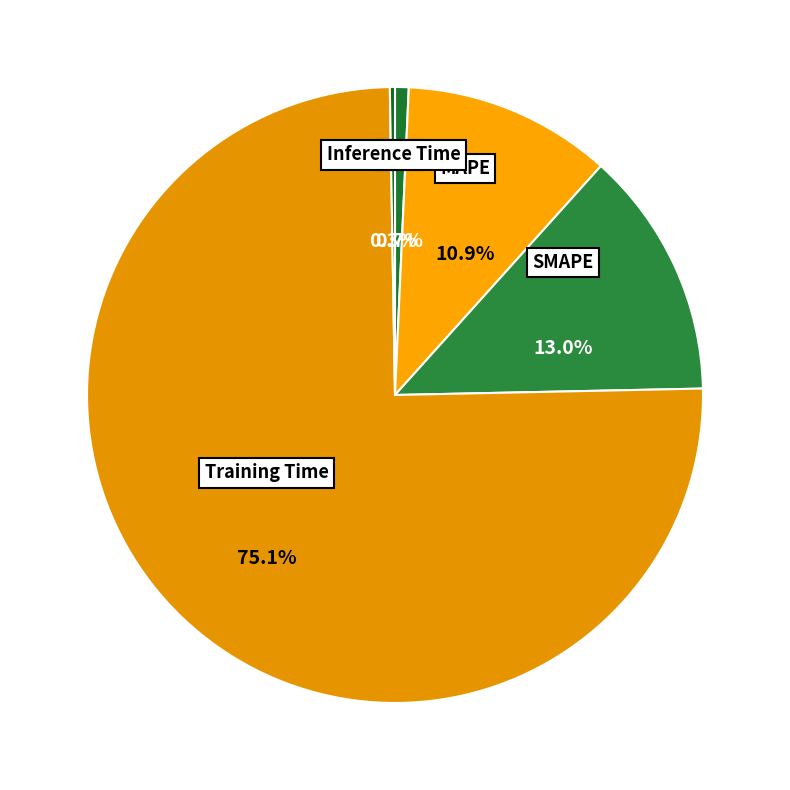

To the nearest percent, what is the average slice percentage?

20%